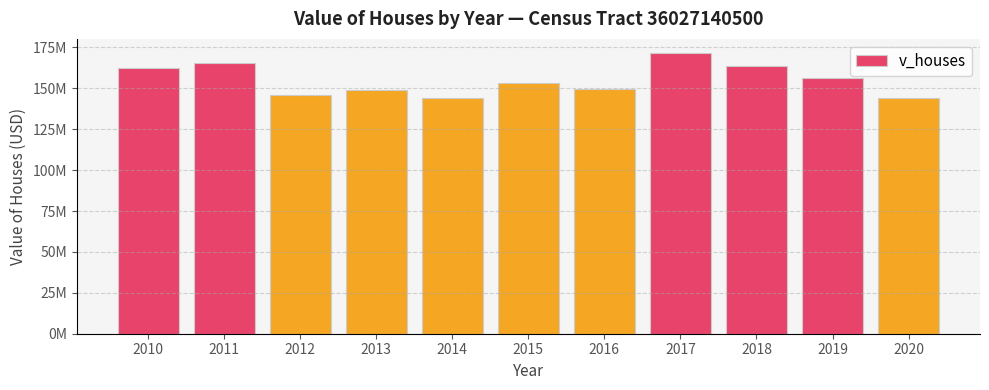

Does the chart contain any negative values?

No